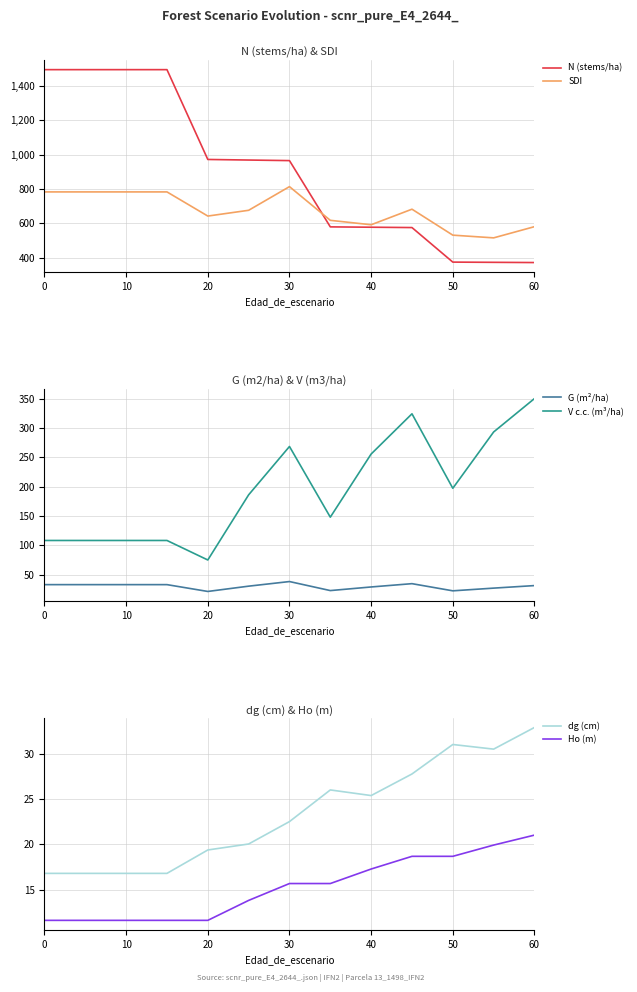

Is it true that N (stems/ha) equals 371.5 at 60?

True